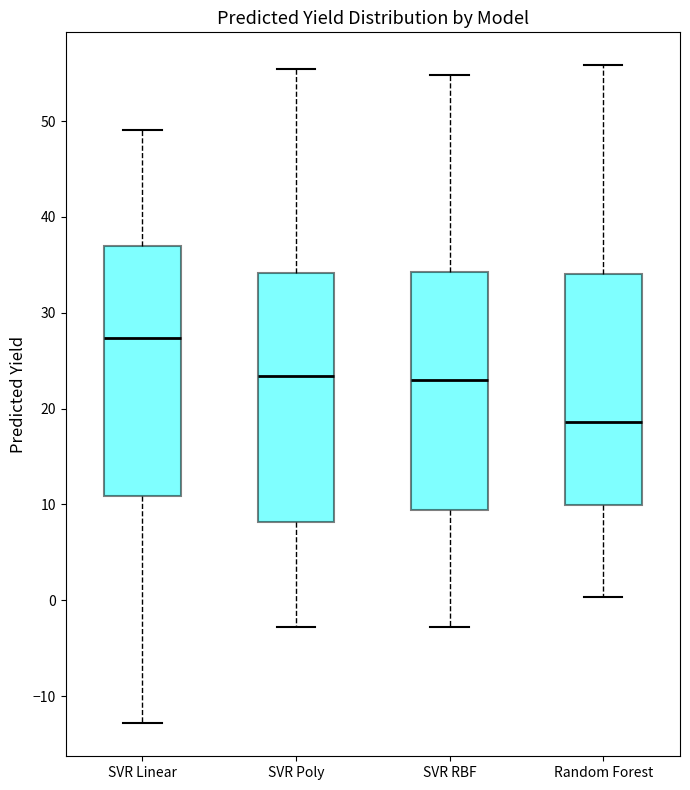

Where does the upper whisker of the box for SVR Linear end on the y-axis? The values are not printed on the chart, so give them approximately, as read against the axis.

49